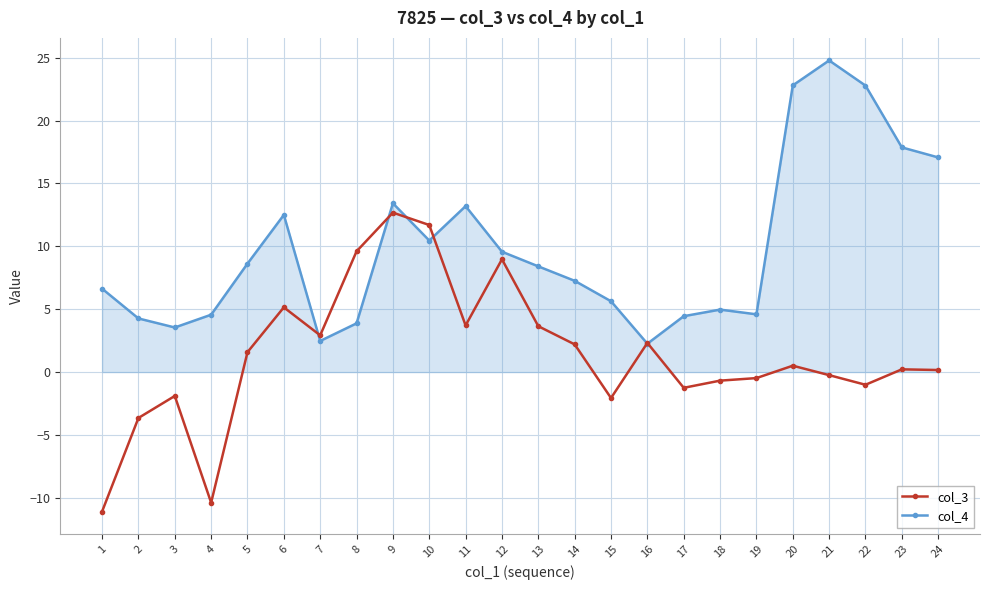

List the series in order of their overall mean, lowest first.

col_3, col_4